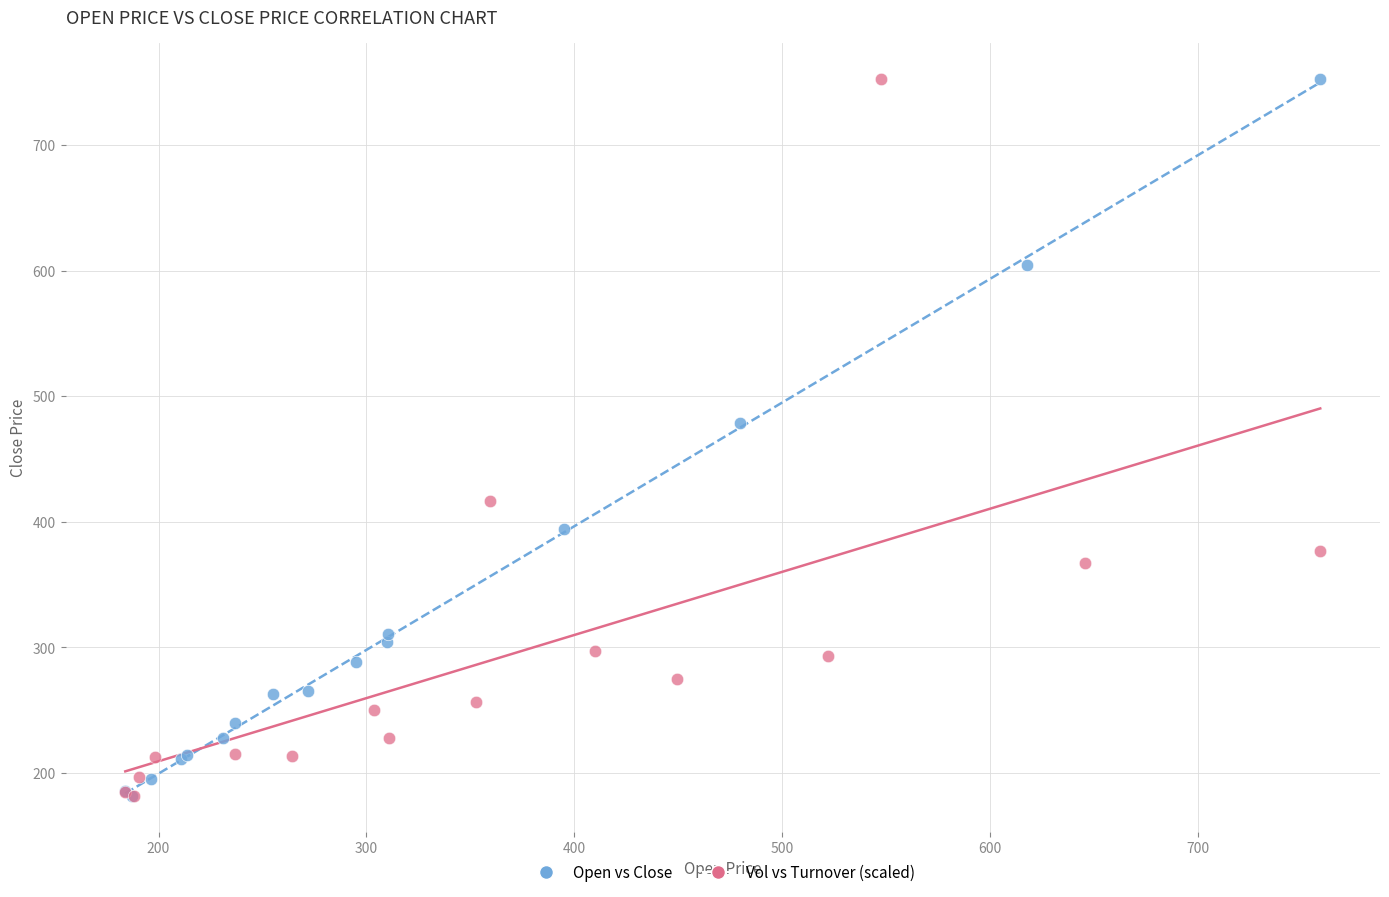

What are all the series names shown in the legend?

Open vs Close, Vol vs Turnover (scaled)